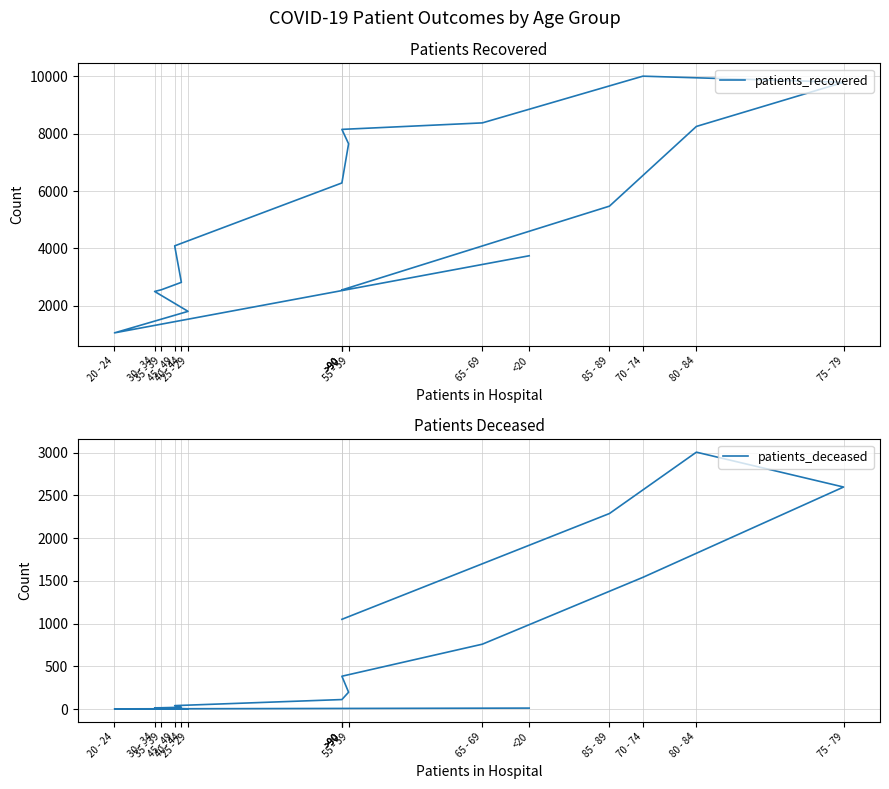

Does the chart have visible grid lines?

Yes